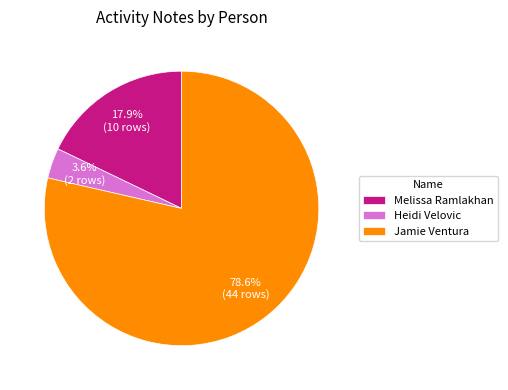

Does any single category account for the majority?

Yes